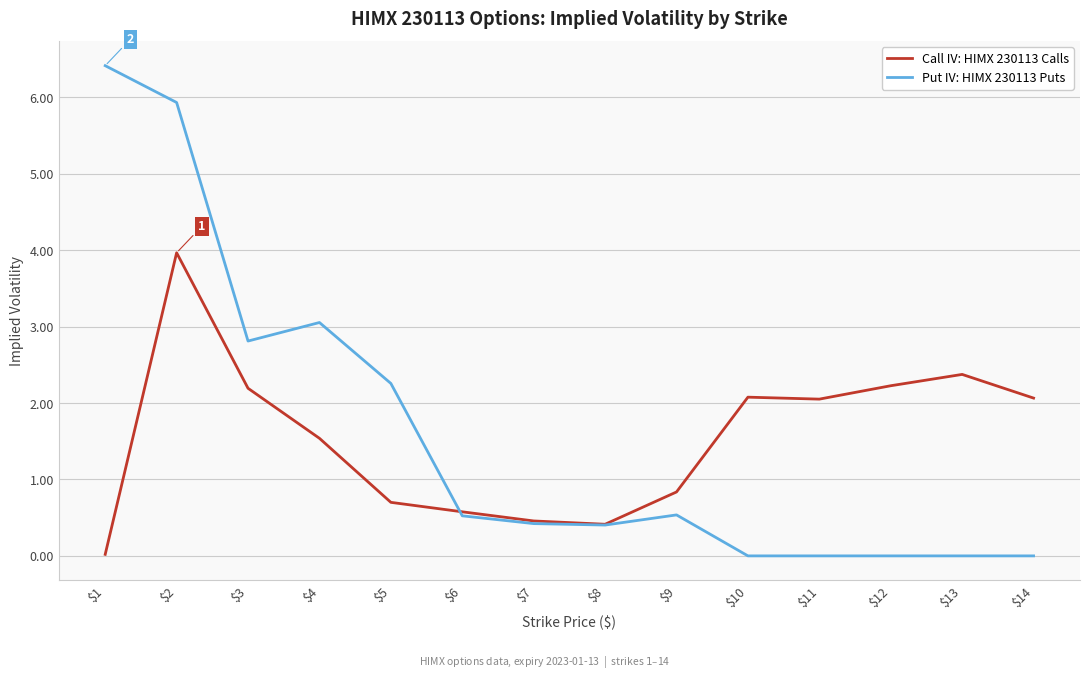

At which category does the chart reach its peak across all series?

$1